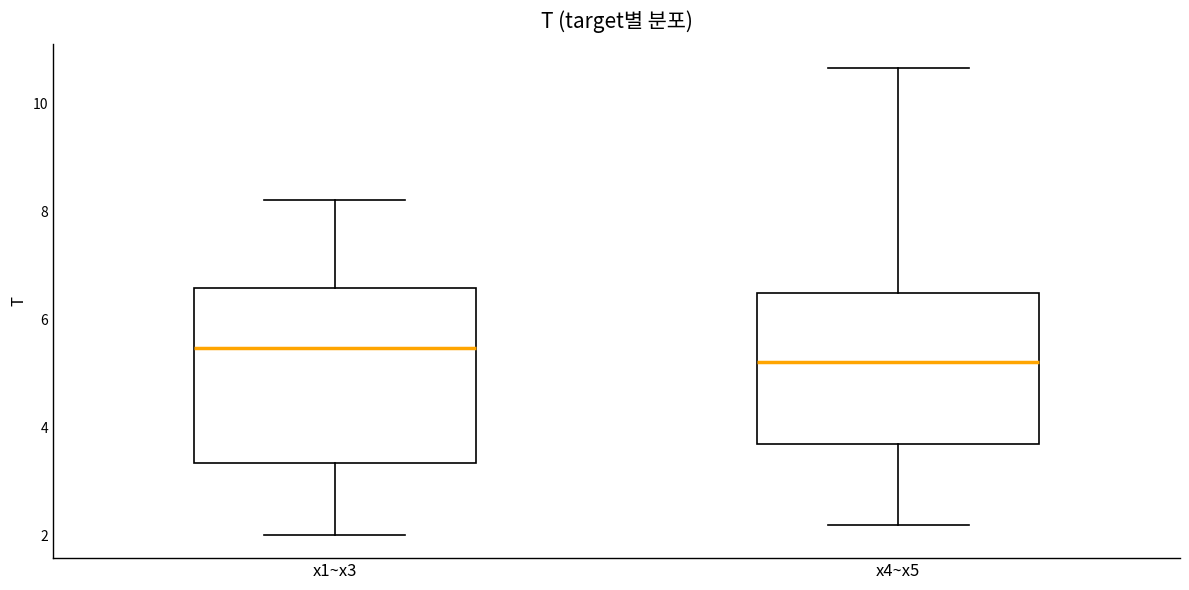

Reading left to right, transcribe this box plot: for each box, give where its median line is, the range the box spans, and where its two whiskers end, as read against the y-axis. The values are not printed on the chart, so give them approximately, as read against the axis.

x1~x3: median 5.4, box 3.4 to 6.6, whiskers 2.0 to 8.2
x4~x5: median 5.2, box 3.6 to 6.4, whiskers 2.2 to 10.6